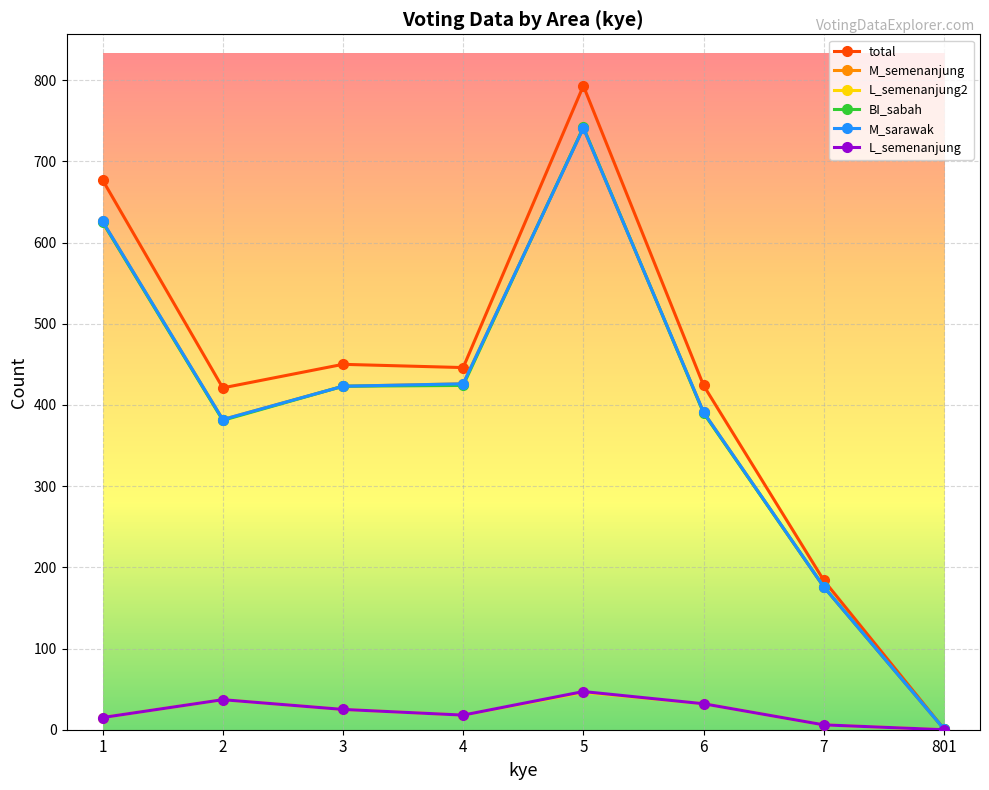

Is this an area chart (filled region under the line)?

No